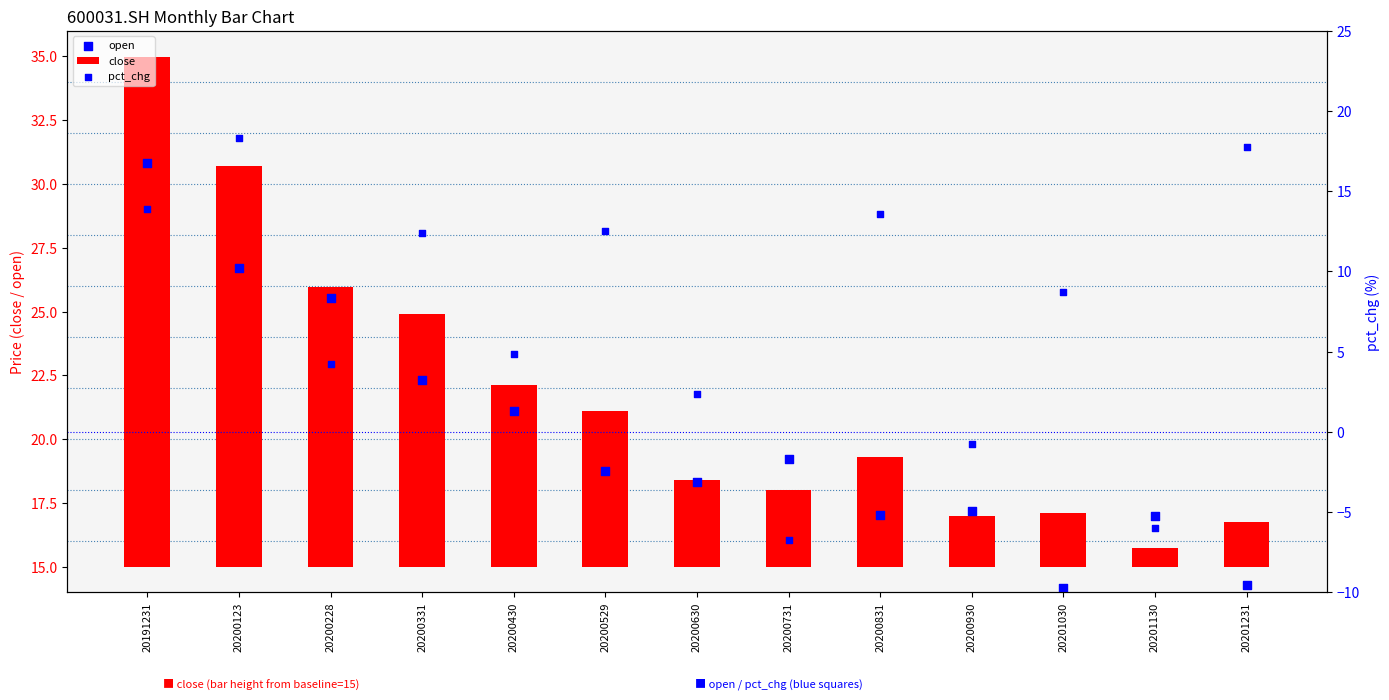

Which series has the largest Y range (max minus min)?

pct_chg